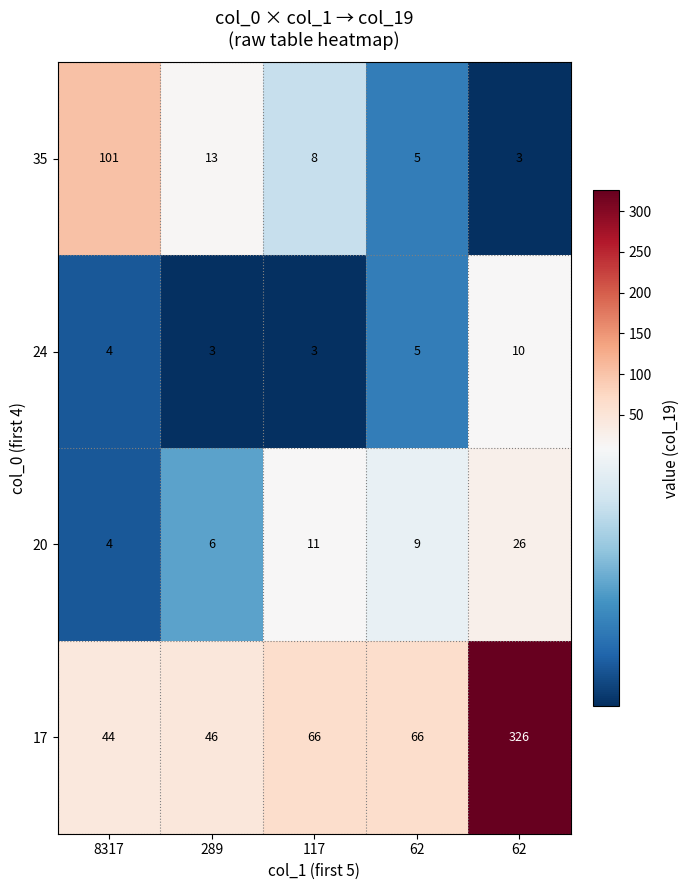

Reading left to right, transcribe all the data shown in this chart.

35: 8317=101	289=13	117=8	62=5	62=3
24: 8317=4	289=3	117=3	62=5	62=10
20: 8317=4	289=6	117=11	62=9	62=26
17: 8317=44	289=46	117=66	62=66	62=326